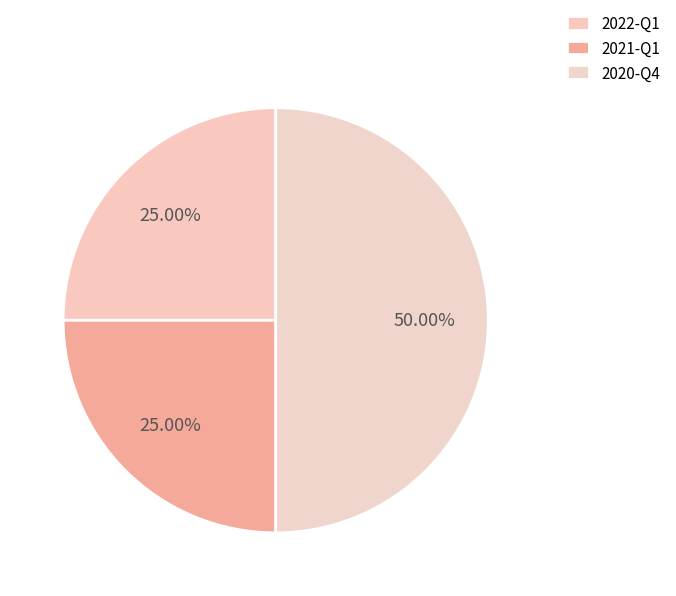

What percentage is NOT represented by 2021-Q1?

75.0%